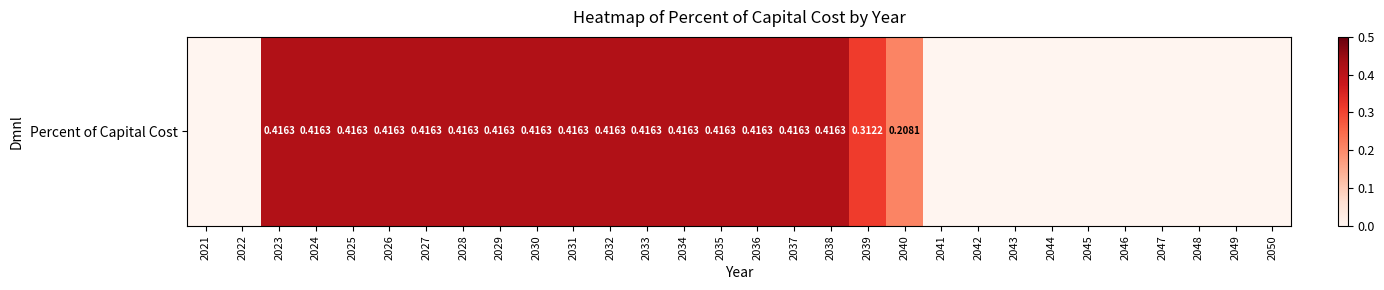

The chart shows a value of 0.4 at 2029. True or false?

True